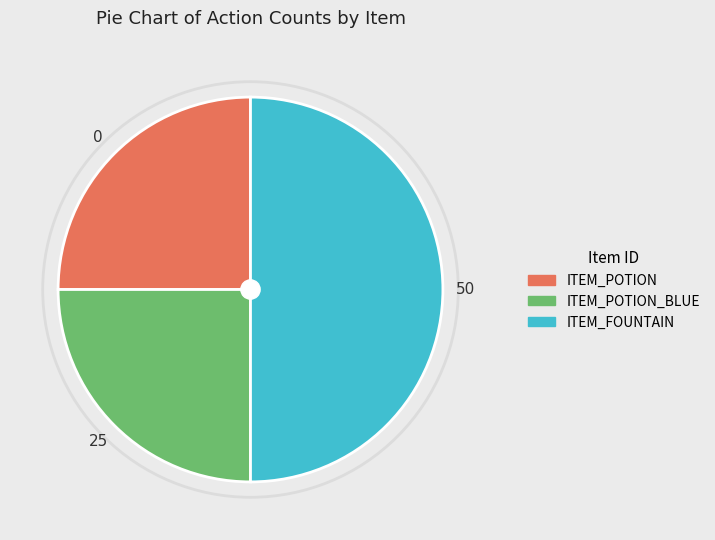

The ITEM_POTION slice represents 36% of the pie. True or false?

False